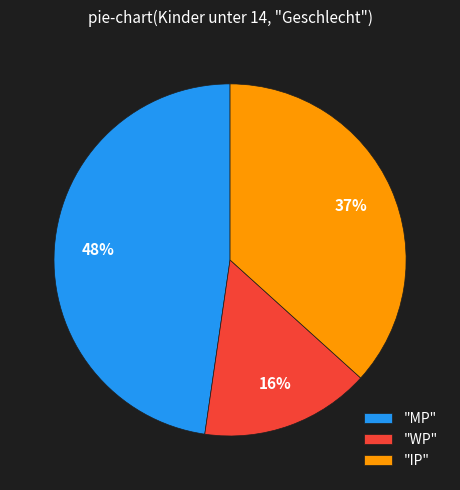

Count the number of slices in the pie.

3